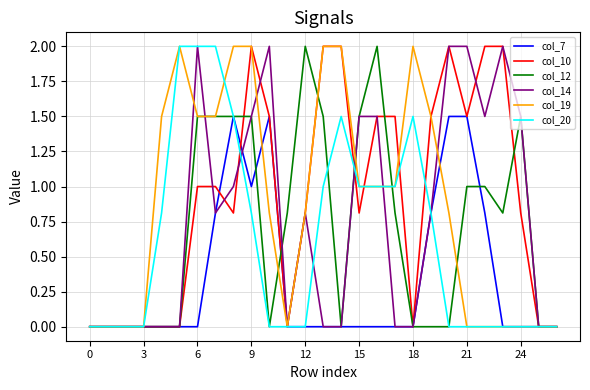

What is the maximum value for col_12?

2.0